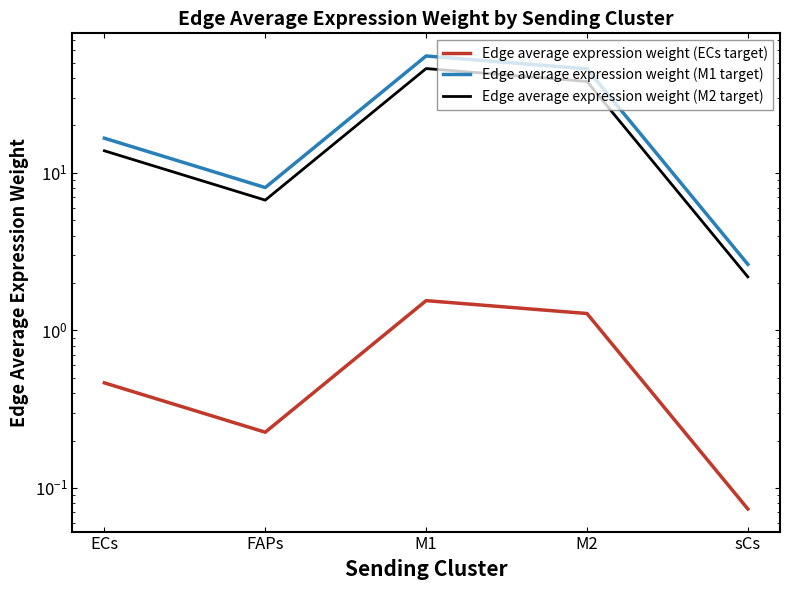

What are all the series names shown in the legend?

Edge average expression weight (ECs target), Edge average expression weight (M1 target), Edge average expression weight (M2 target)